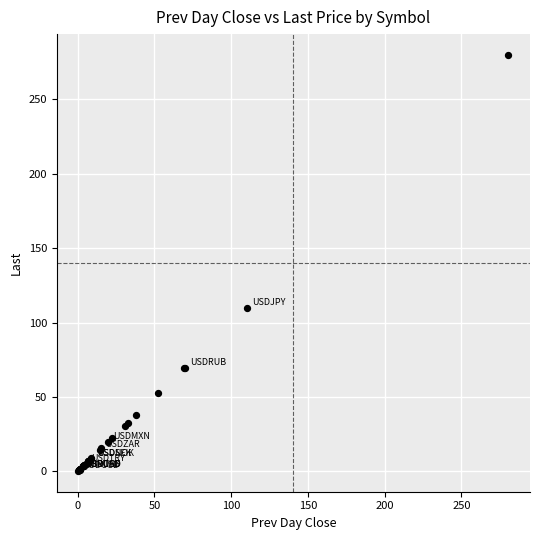

What Y value in the scatter plot is closest to 140?

109.6